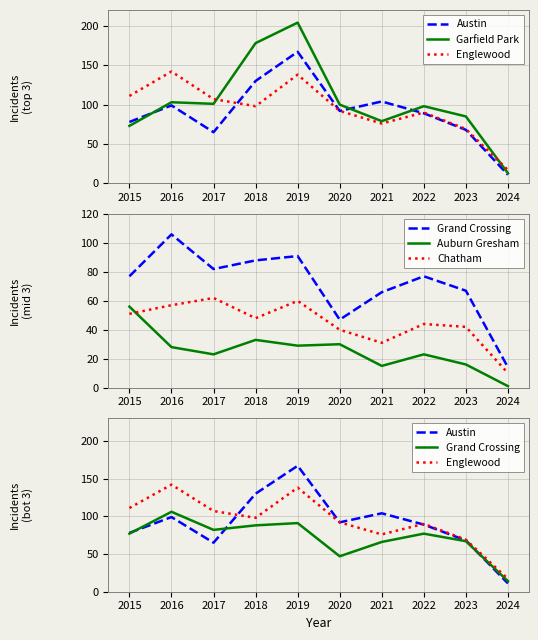

Reading left to right, transcribe all the data shown in this chart.

Austin: 2015=78	2016=99	2017=65	2018=130	2019=167	2020=92	2021=104	2022=89	2023=68	2024=11
Garfield Park: 2015=73	2016=103	2017=101	2018=178	2019=204	2020=100	2021=79	2022=98	2023=85	2024=13
Englewood: 2015=111	2016=142	2017=107	2018=98	2019=138	2020=92	2021=76	2022=90	2023=69	2024=17
Grand Crossing: 2015=77	2016=106	2017=82	2018=88	2019=91	2020=47	2021=66	2022=77	2023=67	2024=14
Auburn Gresham: 2015=56	2016=28	2017=23	2018=33	2019=29	2020=30	2021=15	2022=23	2023=16	2024=1
Chatham: 2015=51	2016=57	2017=62	2018=48	2019=60	2020=40	2021=31	2022=44	2023=42	2024=10